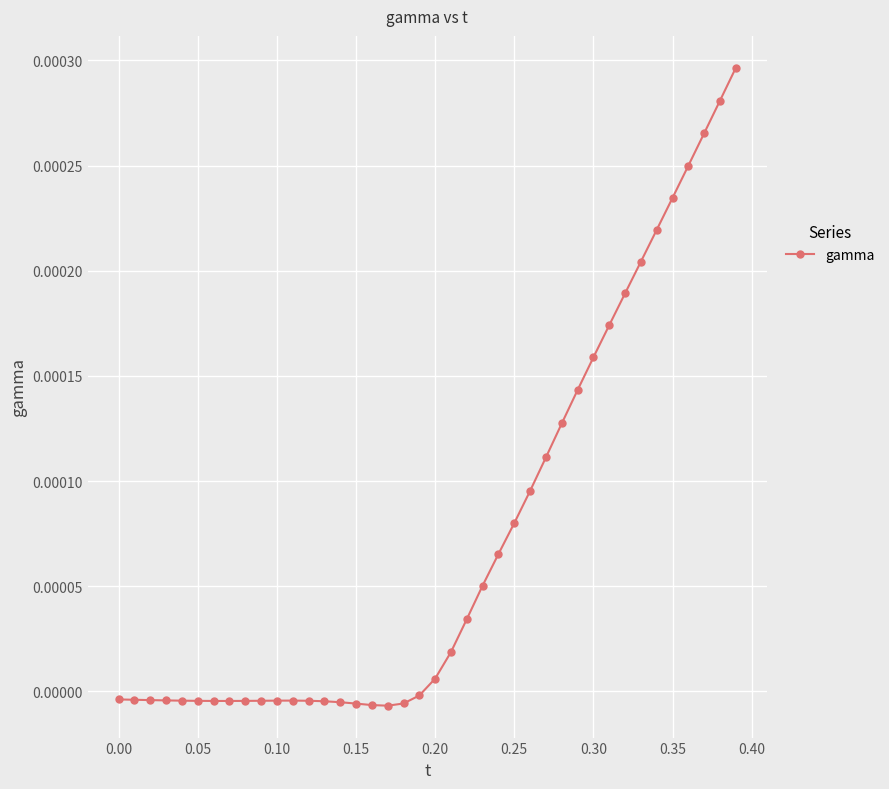

Count the number of data series in this chart.

1